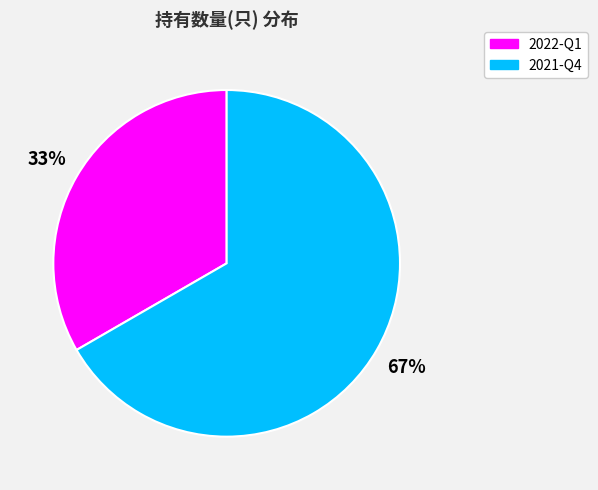

Which category accounts for the majority?

2021-Q4